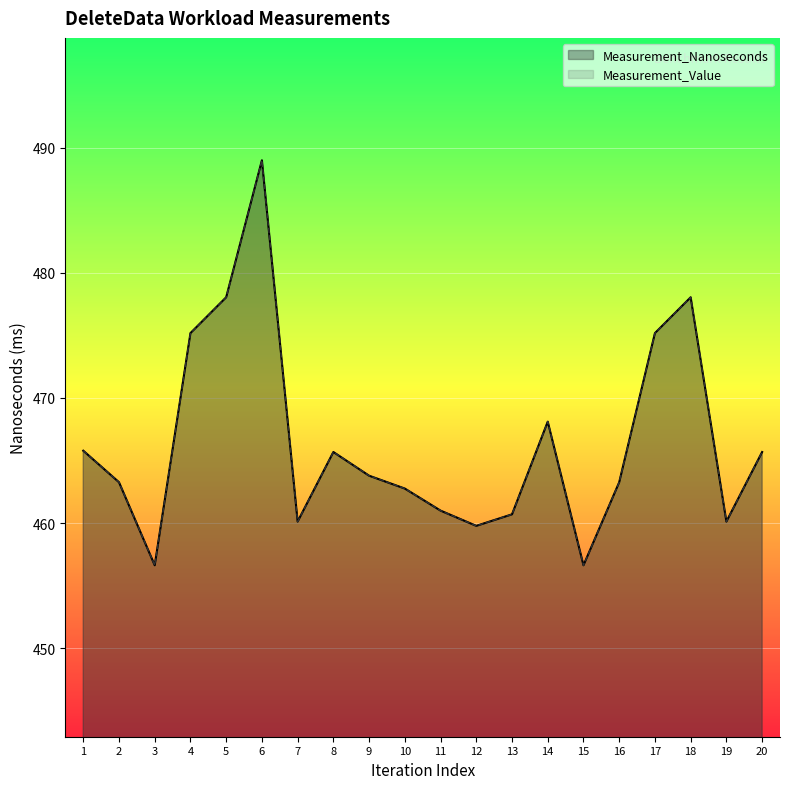

True or false: Measurement_Nanoseconds has more than 2 interior local peaks.

True